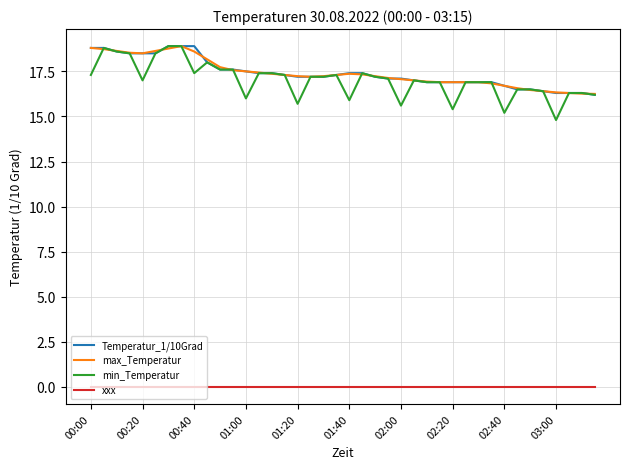

What is the lowest value of the Temperatur_1/10Grad series?

16.2